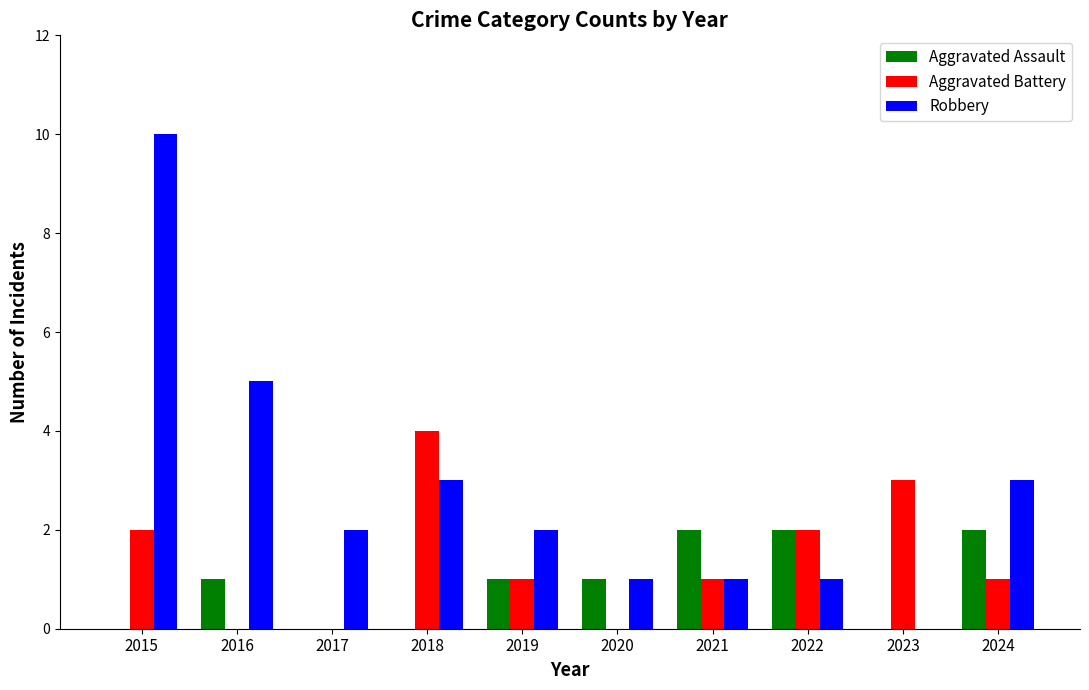

At which category is the sum across all series the highest?

2015